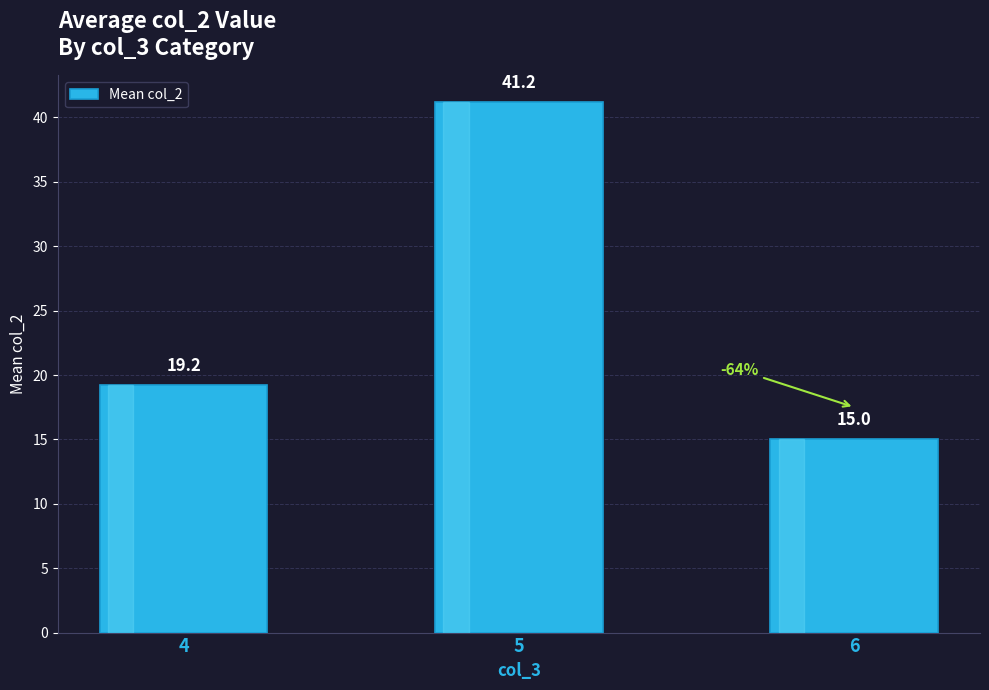

What is the difference between the values at 5 and 4?

22.0